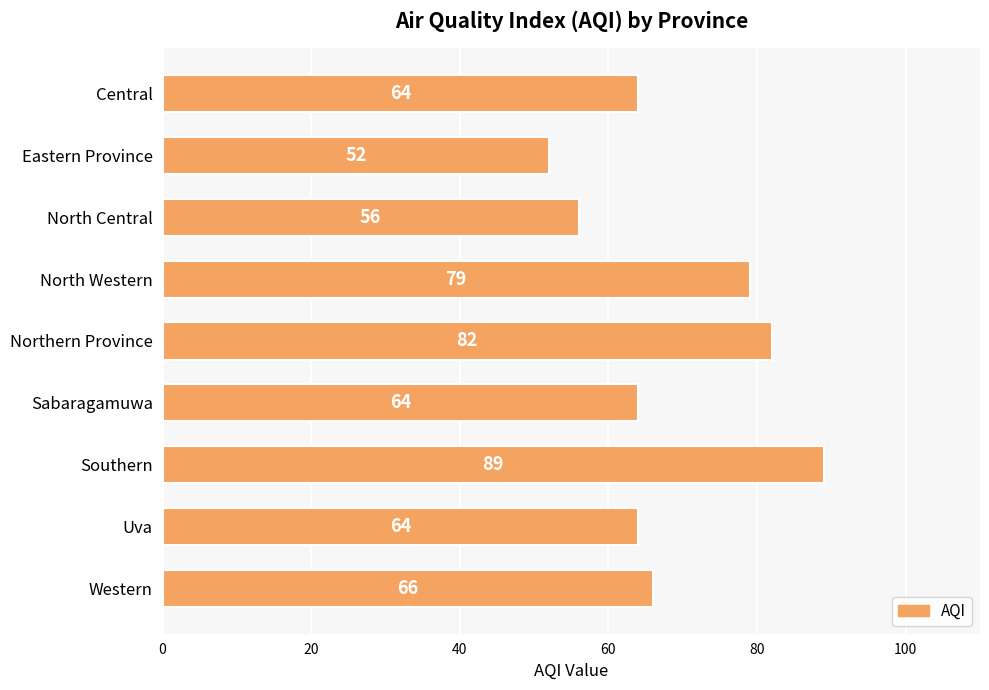

What is the difference between the second highest and minimum values?

30